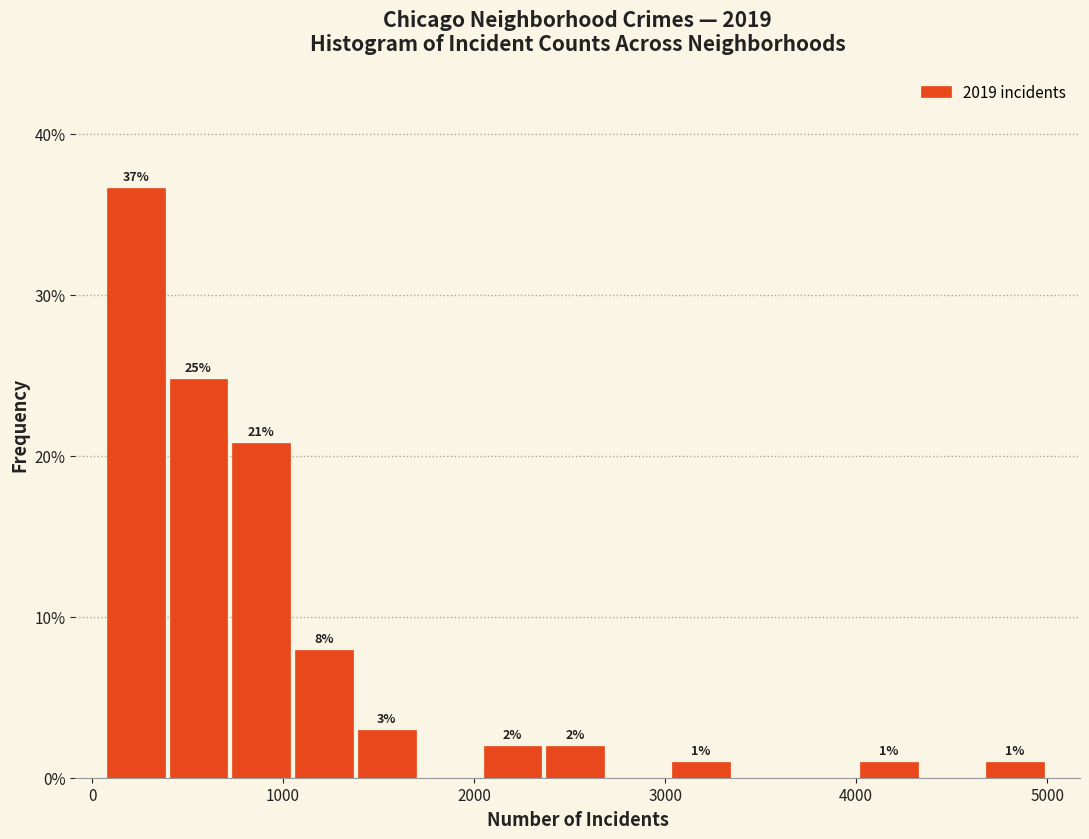

Around what value on the x-axis is the tallest bar? Give the approximate position of its centre, as read against the axis.

200